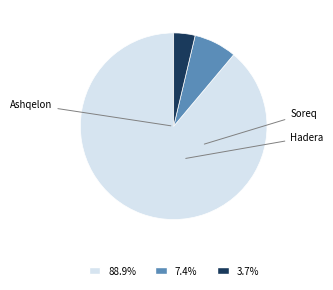

What is the ratio of the value at Soreq to the value at Hadera?

2.0